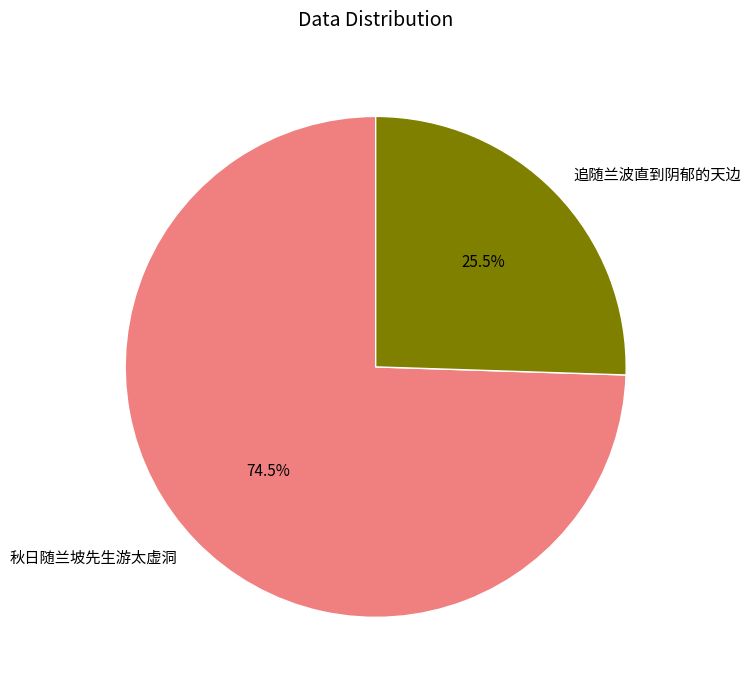

What is the total percentage of 秋日随兰坡先生游太虚洞 and 追随兰波直到阴郁的天边?

100.0%